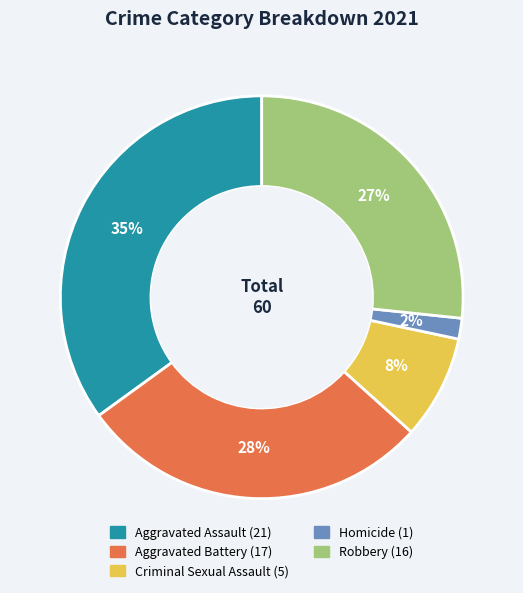

Which has a higher value, Robbery or Aggravated Assault?

Aggravated Assault